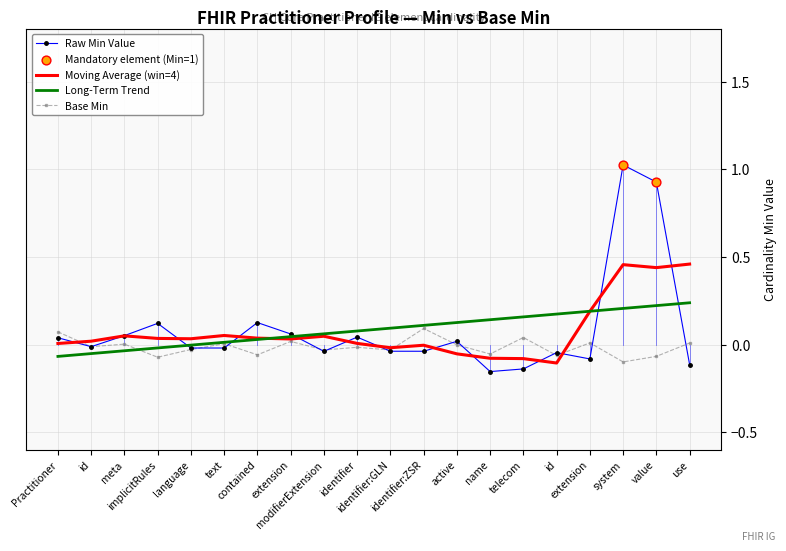

At how many categories does at least one series exceed 0?

20